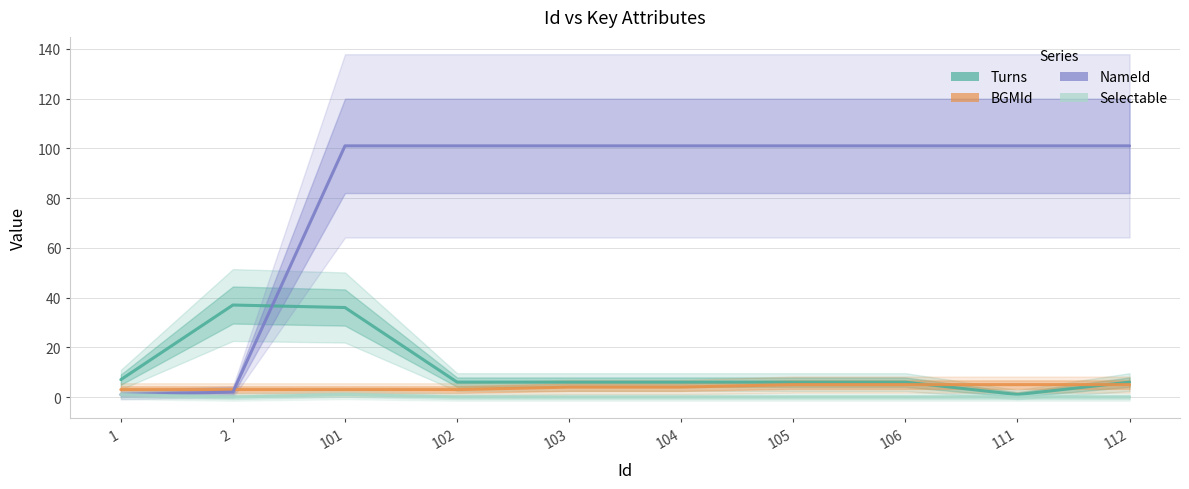

What is the difference between the BGMId values at 105 and 2?

2